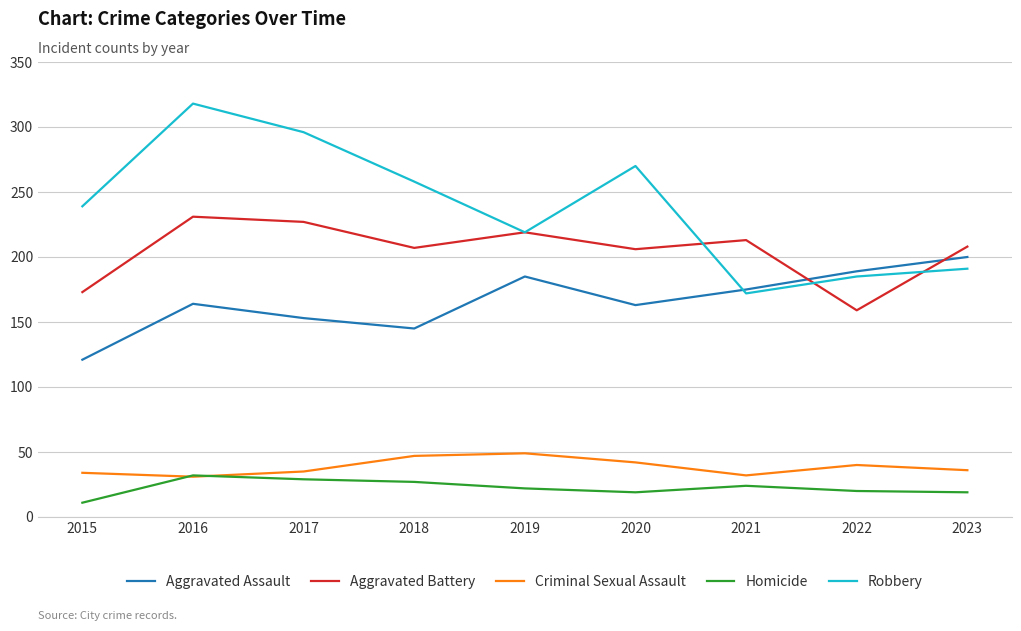

Which series has the largest range (max minus min)?

Robbery